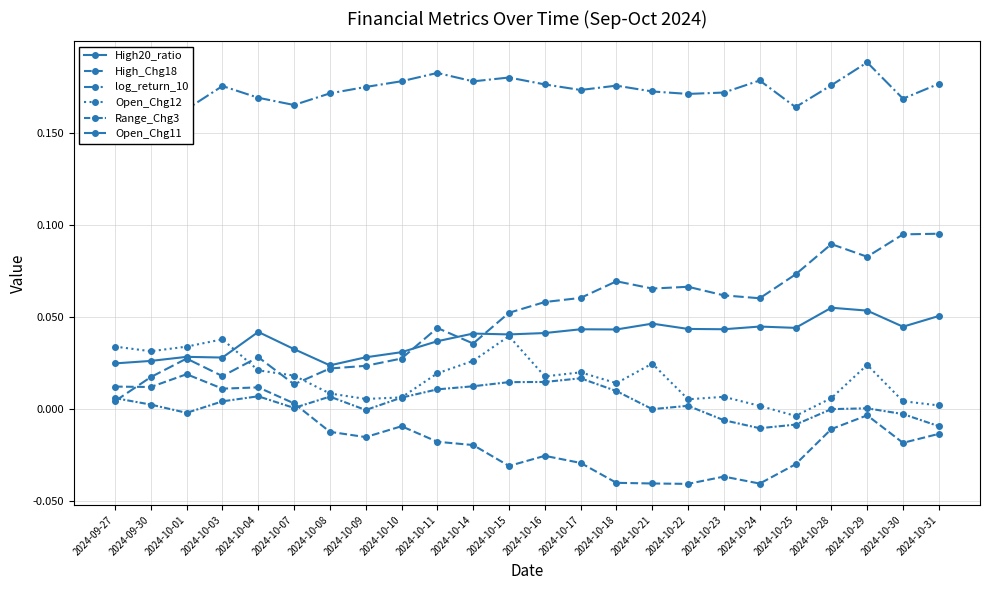

Reading left to right, extract all data points from this chart.

High20_ratio: 0.0	0.0	0.0	0.0	0.0	0.0	0.0	0.0	0.0	0.0	0.0	0.0	0.0	0.0	0.0	0.0	0.0	0.0	0.0	0.0	0.1	0.1	0.0	0.1
High_Chg18: 0.0	0.0	0.0	0.0	0.0	0.0	-0.0	-0.0	-0.0	-0.0	-0.0	-0.0	-0.0	-0.0	-0.0	-0.0	-0.0	-0.0	-0.0	-0.0	-0.0	-0.0	-0.0	-0.0
log_return_10: 0.2	0.2	0.2	0.2	0.2	0.2	0.2	0.2	0.2	0.2	0.2	0.2	0.2	0.2	0.2	0.2	0.2	0.2	0.2	0.2	0.2	0.2	0.2	0.2
Open_Chg12: 0.0	0.0	0.0	0.0	0.0	0.0	0.0	0.0	0.0	0.0	0.0	0.0	0.0	0.0	0.0	0.0	0.0	0.0	0.0	-0.0	0.0	0.0	0.0	0.0
Range_Chg3: 0.0	0.0	-0.0	0.0	0.0	0.0	0.0	-0.0	0.0	0.0	0.0	0.0	0.0	0.0	0.0	0.0	0.0	-0.0	-0.0	-0.0	0.0	0.0	-0.0	-0.0
Open_Chg11: 0.0	0.0	0.0	0.0	0.0	0.0	0.0	0.0	0.0	0.0	0.0	0.1	0.1	0.1	0.1	0.1	0.1	0.1	0.1	0.1	0.1	0.1	0.1	0.1